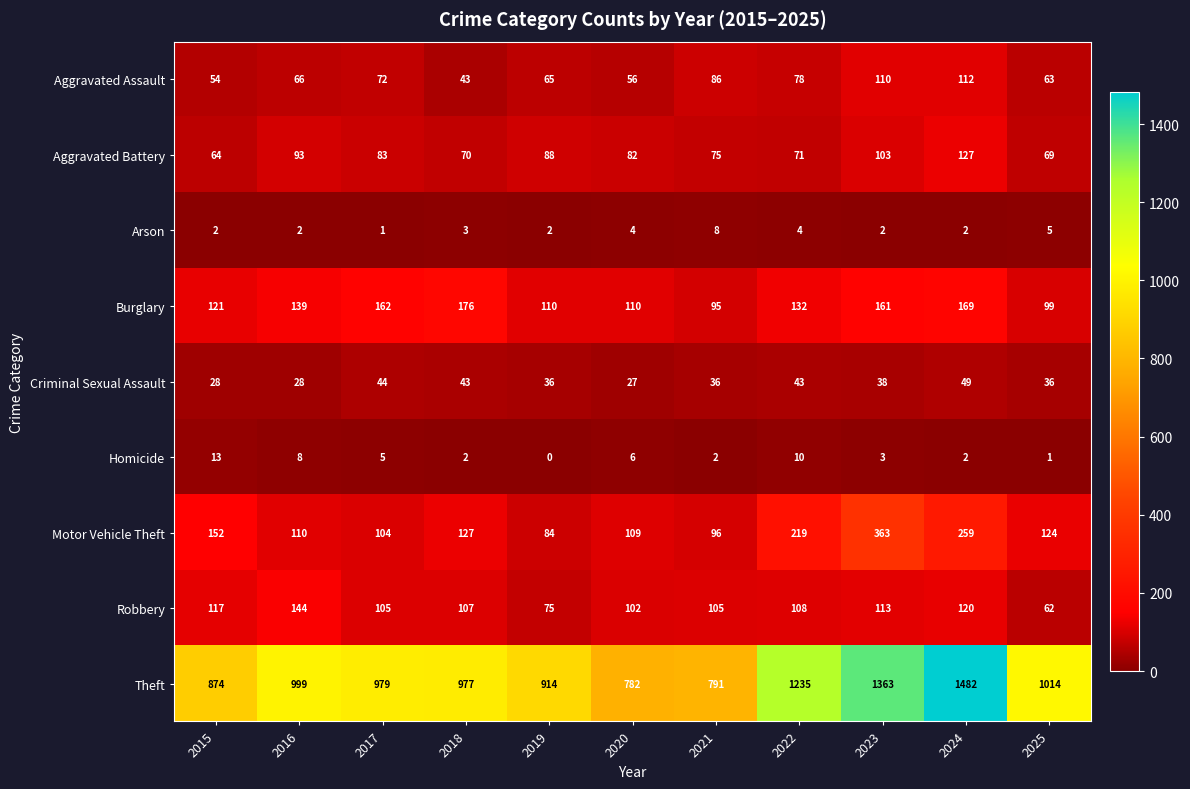

What is the difference between the Aggravated Assault values at 2016 and 2022?

12